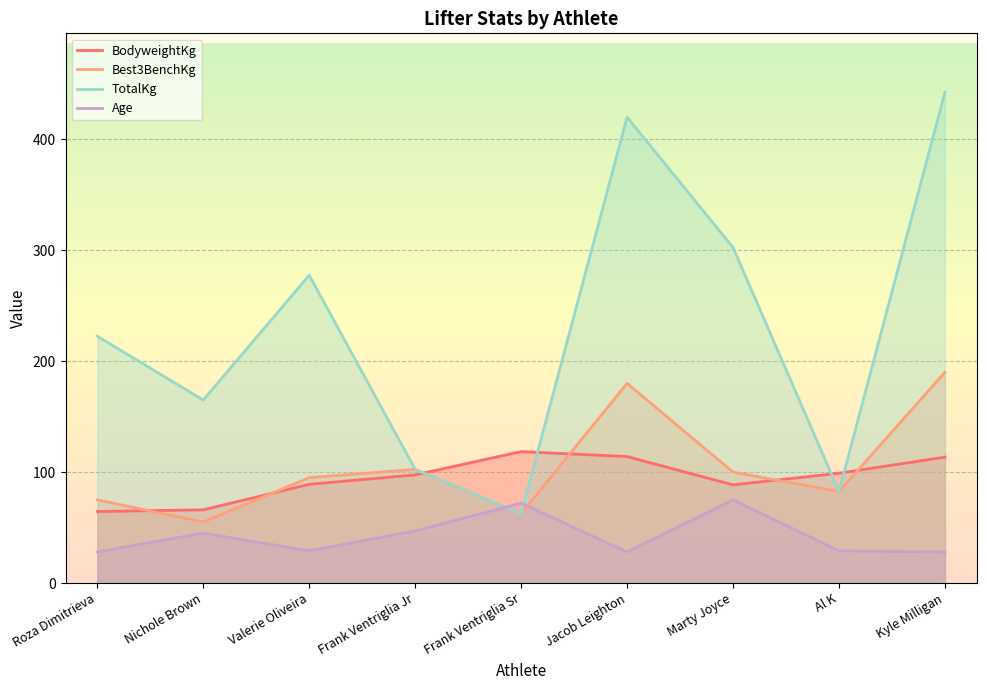

True or false: Best3BenchKg and TotalKg cross at least once.

False